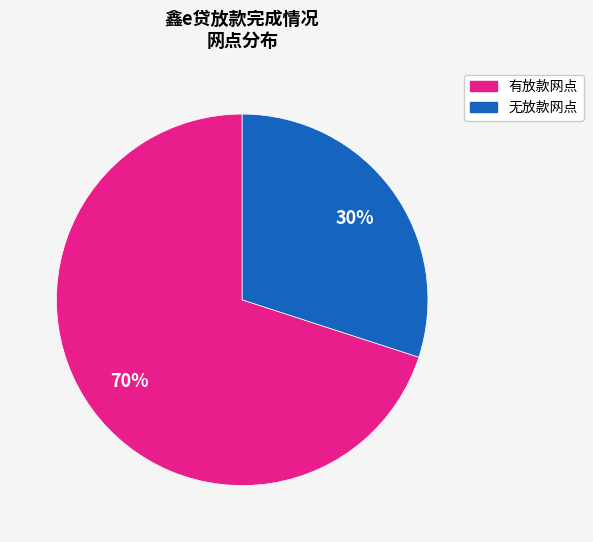

To the nearest percent, what is the average slice percentage?

50%